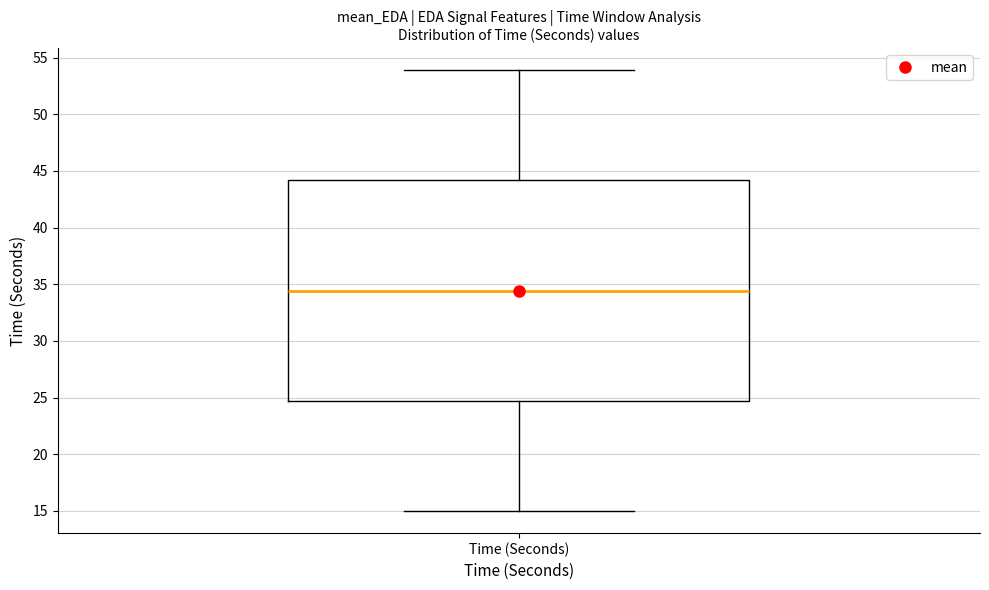

Read this box plot against the y-axis: the position of the median line, the range covered by the box, and the ends of both whiskers. The values are not printed on the chart, so give them approximately, as read against the axis.

median 34.5, box 24.5 to 44.0, whiskers 15.0 to 54.0